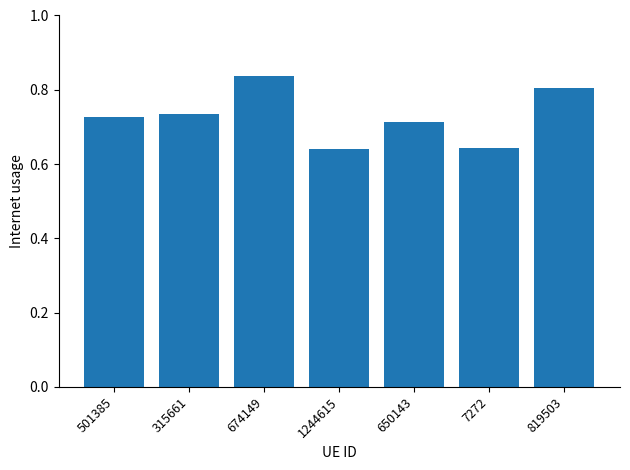

Count the values in the range 0 to 1.

7